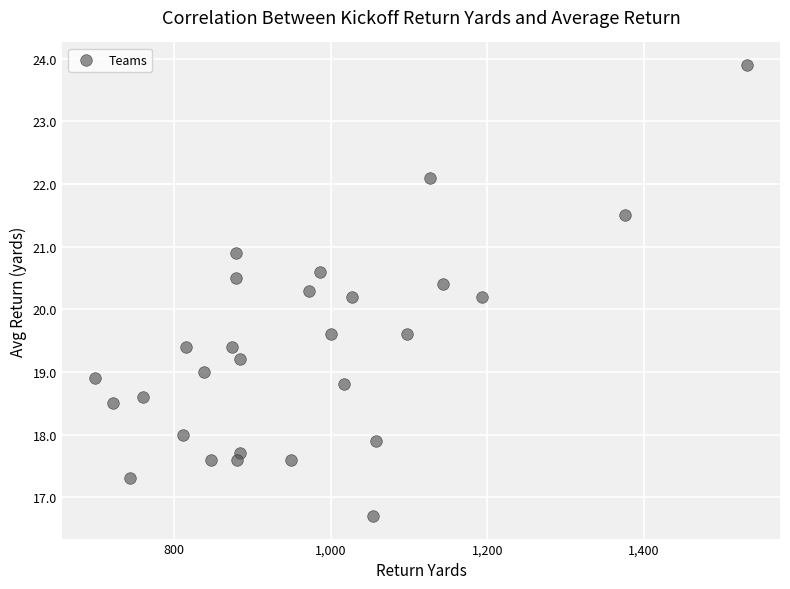

What is the range of Y values (max minus min)?

7.2